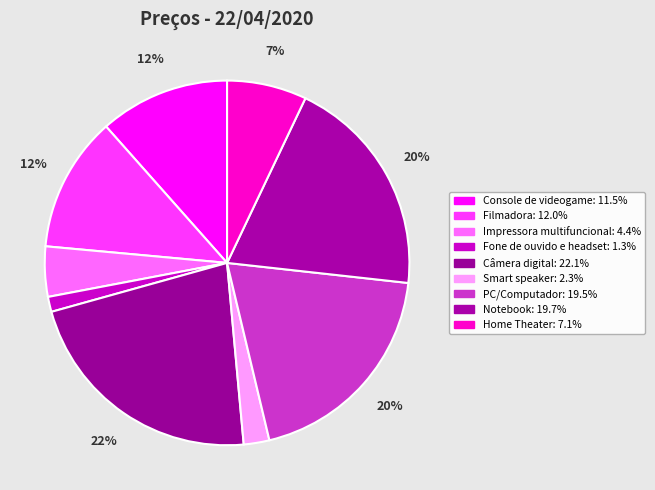

Rank the categories by value from lowest to highest.

Fone de ouvido e headset, Smart speaker, Impressora multifuncional, Home Theater, Console de videogame, Filmadora, PC/Computador, Notebook, Câmera digital